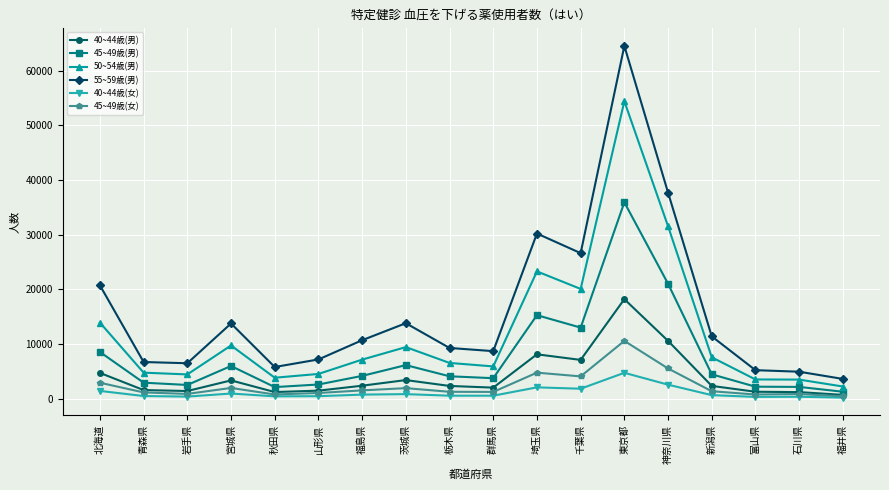

How many categories are shown in the chart?

18